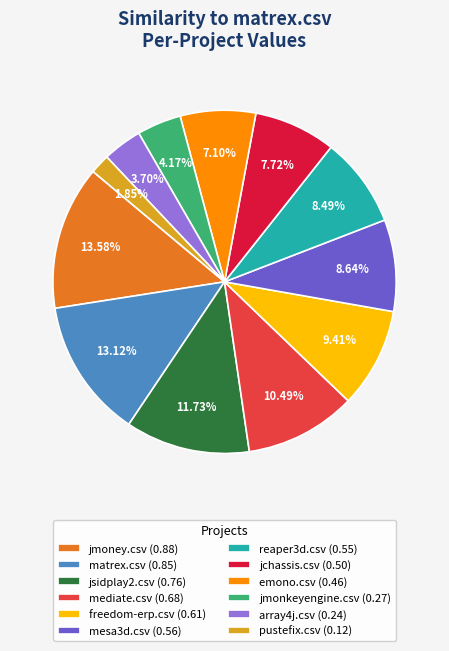

Between jmoney.csv (0.88) and mediate.csv (0.68), which is larger?

jmoney.csv (0.88)